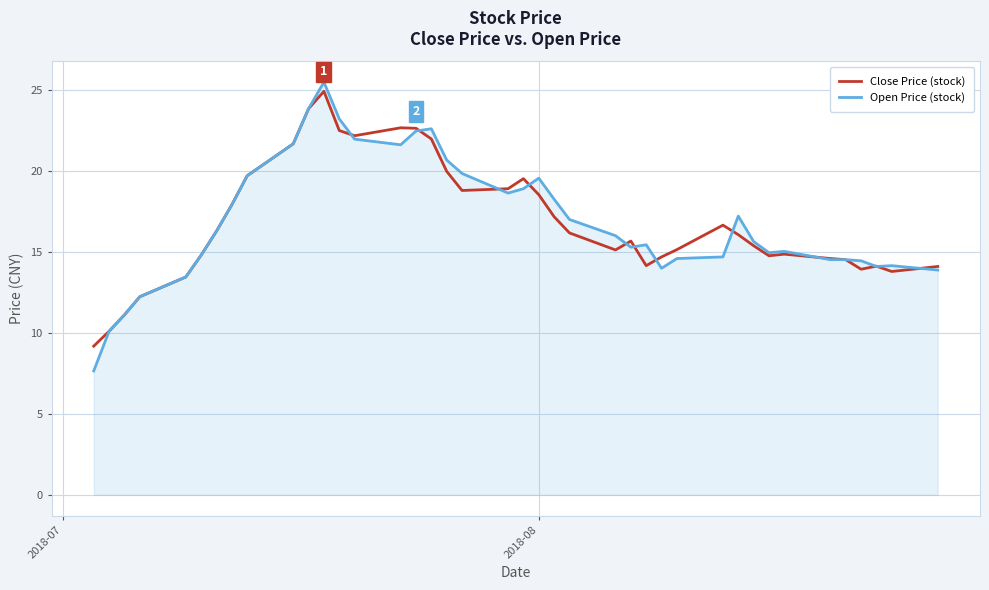

What is the minimum value for Open Price (stock)?

7.7